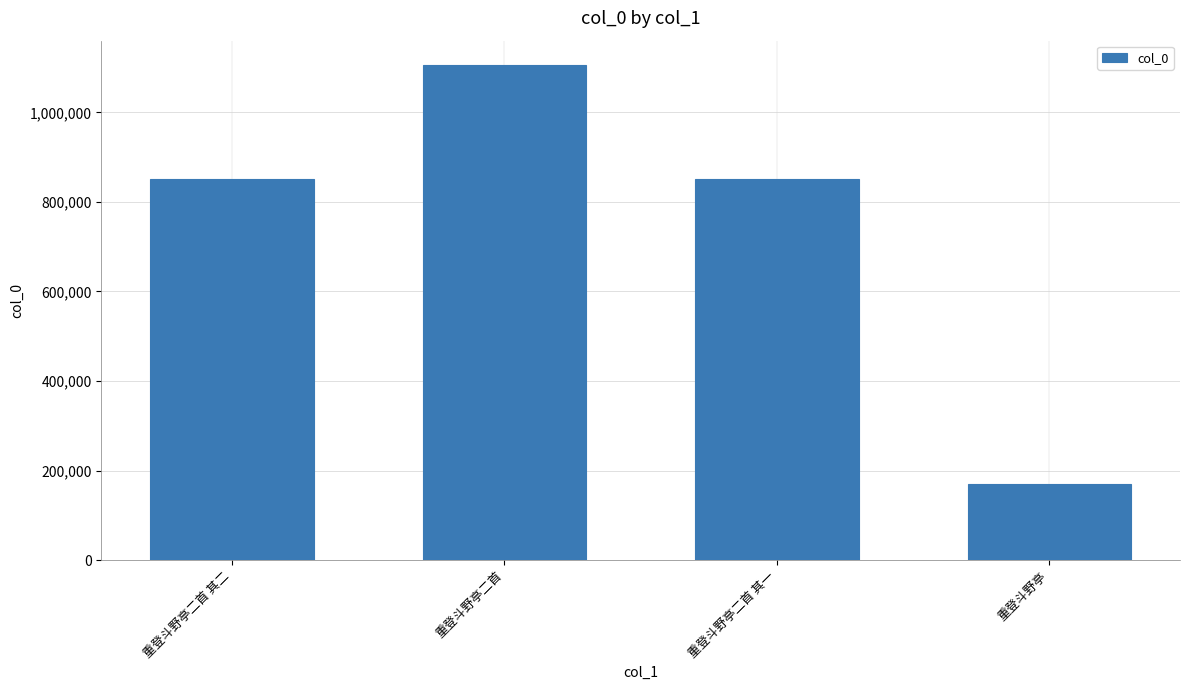

What is the change in value from 重登斗野亭二首 其一 to 重登斗野亭?

-681472